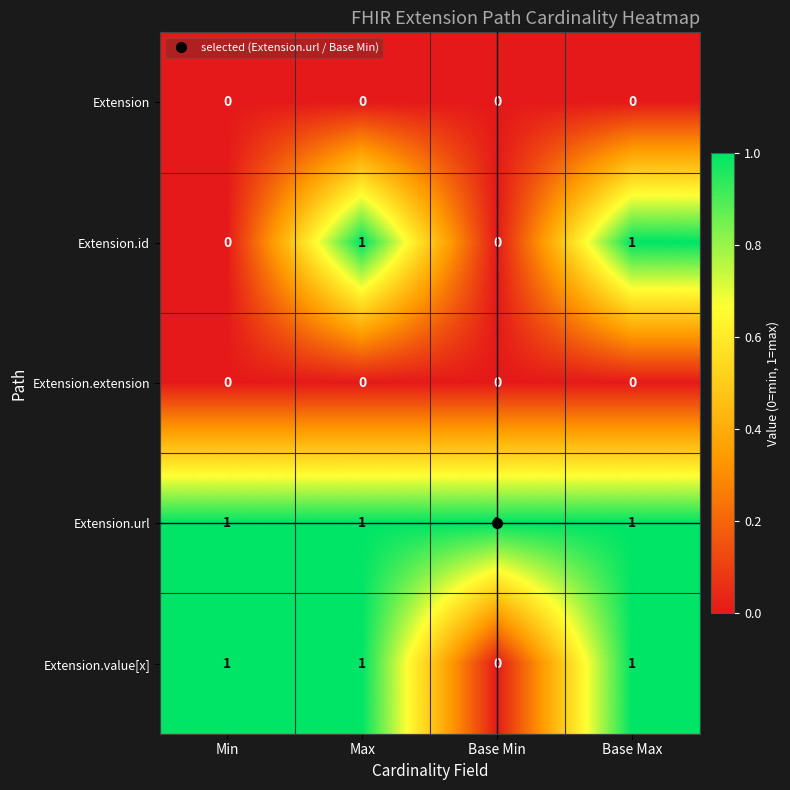

Which series changed the most between Min and Base Min?

Extension.value[x]